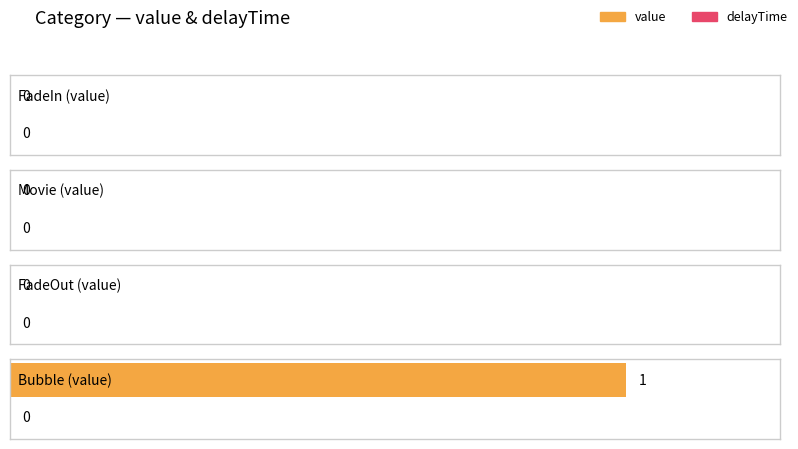

List the labels in order of value value, smallest first.

FadeIn, Movie, FadeOut, Bubble